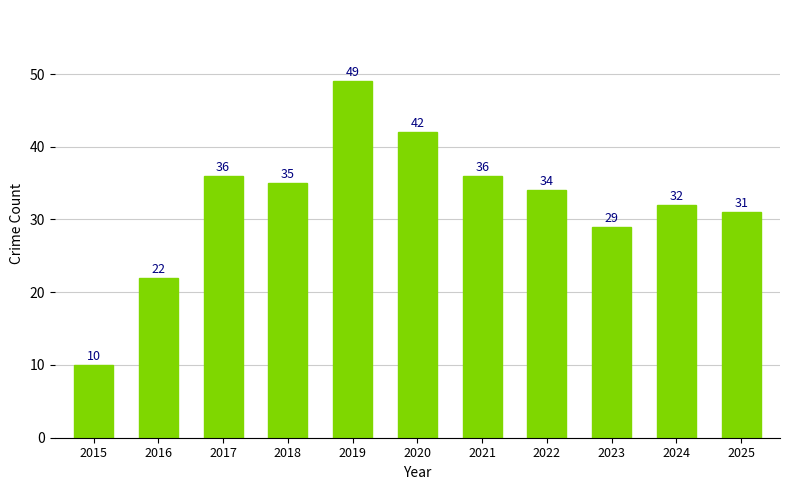

What is the minimum value shown in the chart?

10